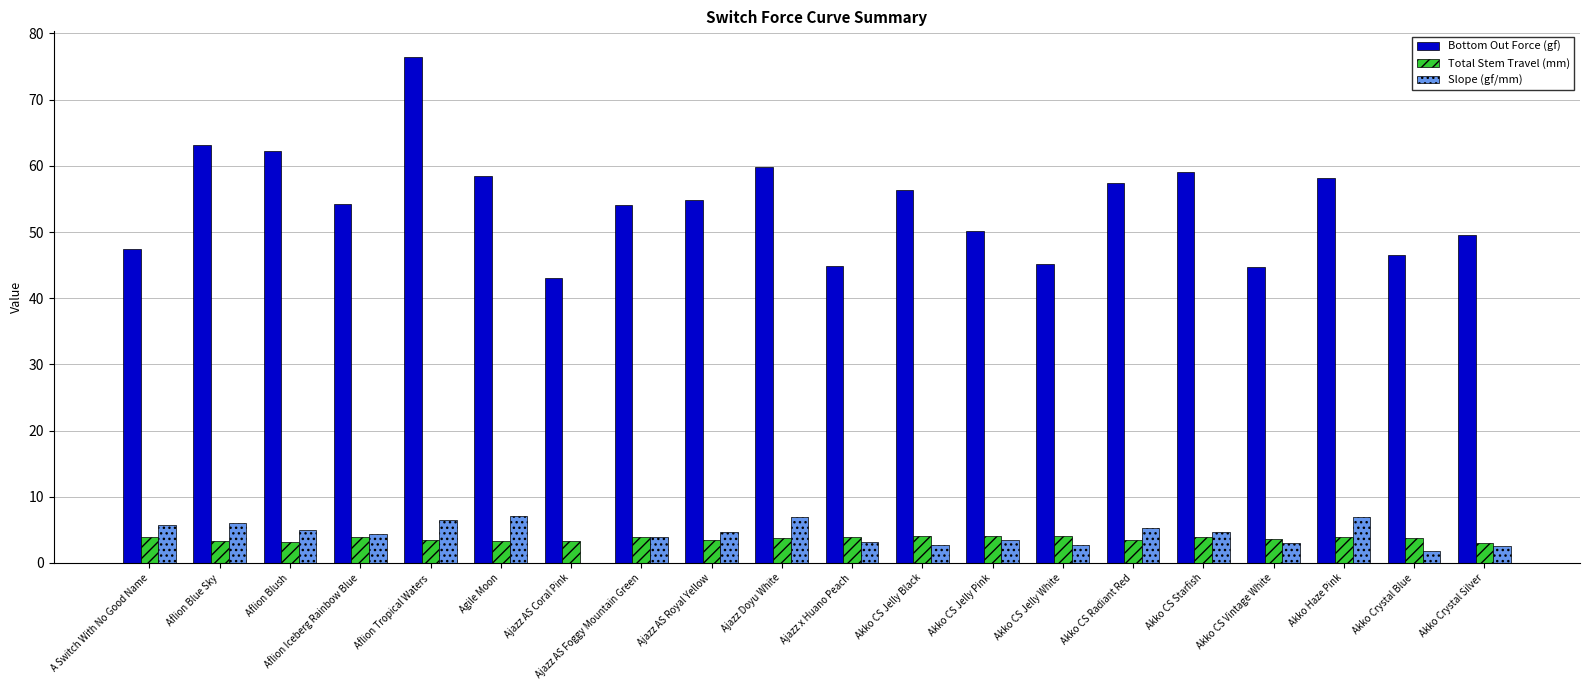

What is the average value of the Bottom Out Force (gf) series?

54.3